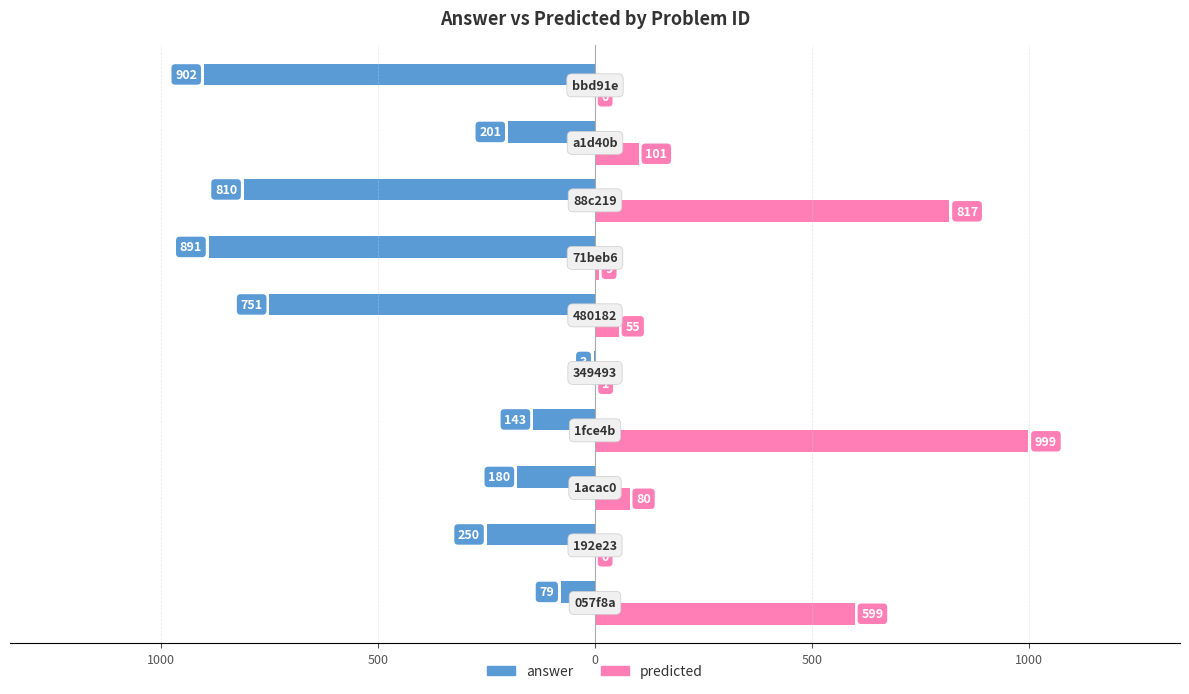

Reading left to right, extract all data points from this chart.

answer: -79	-250	-180	-143	-3	-751	-891	-810	-201	-902
predicted: 599	0	80	999	1	55	9	817	101	0